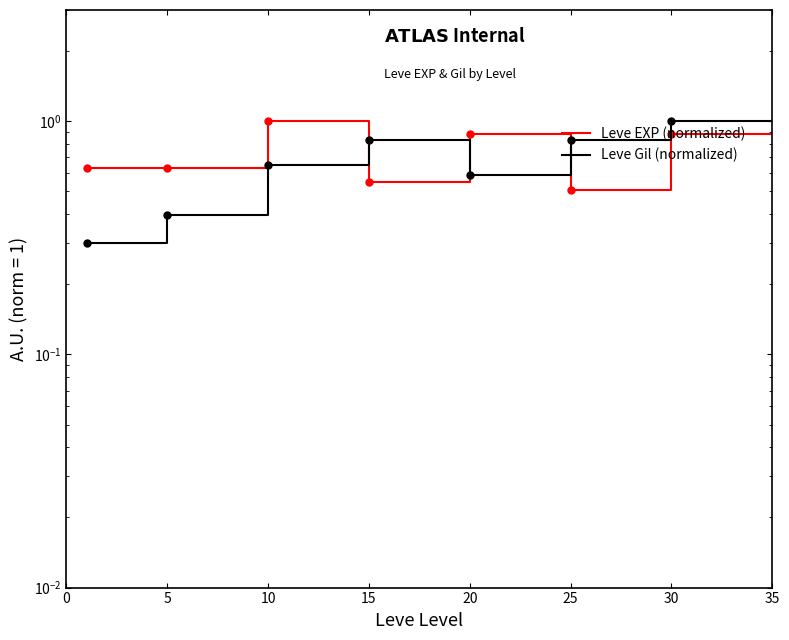

What is the difference between the second highest and minimum values in the Leve EXP (normalized) series?

0.5